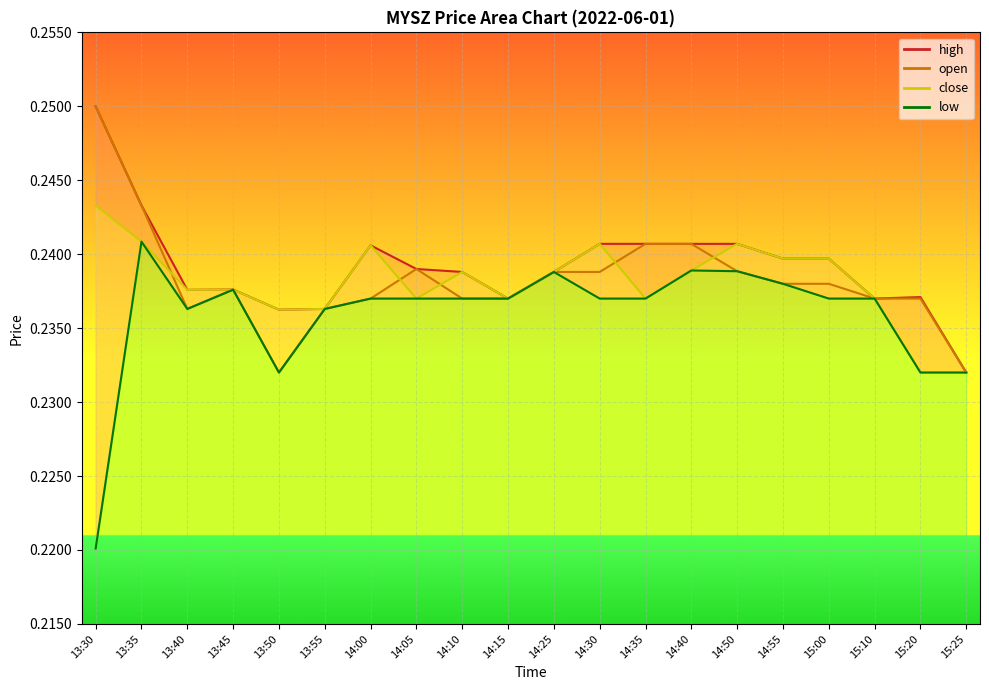

What is the smallest value displayed?

0.2